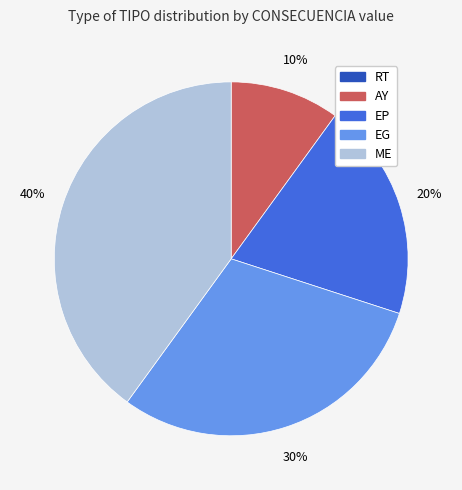

To the nearest percent, what is the combined percentage of AY and EP?

30%